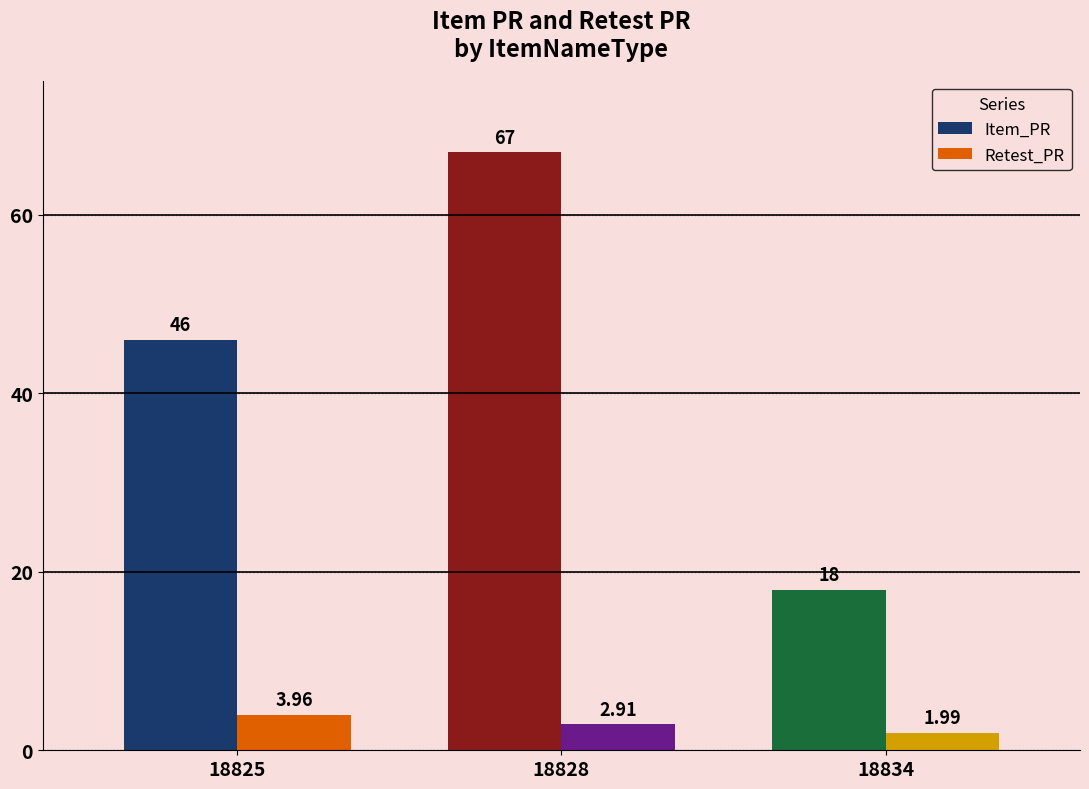

What is the sum of the Item_PR values at 18825 and 18828?

113.0